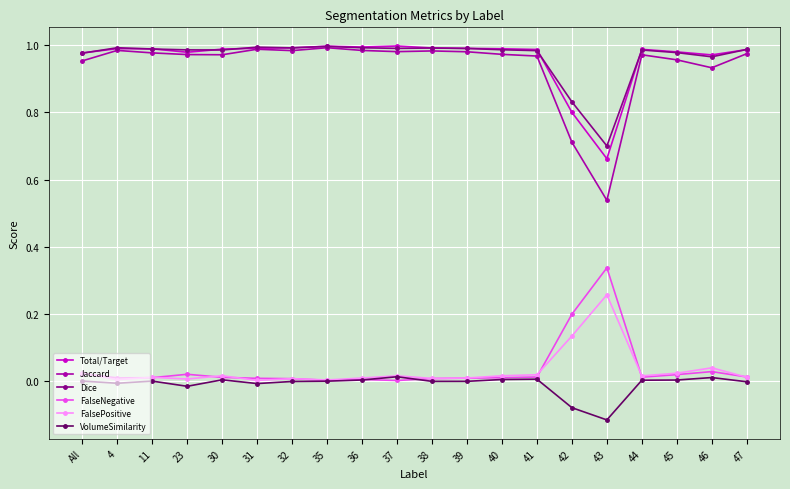

The VolumeSimilarity series shows -0.0 at 4. True or false?

True